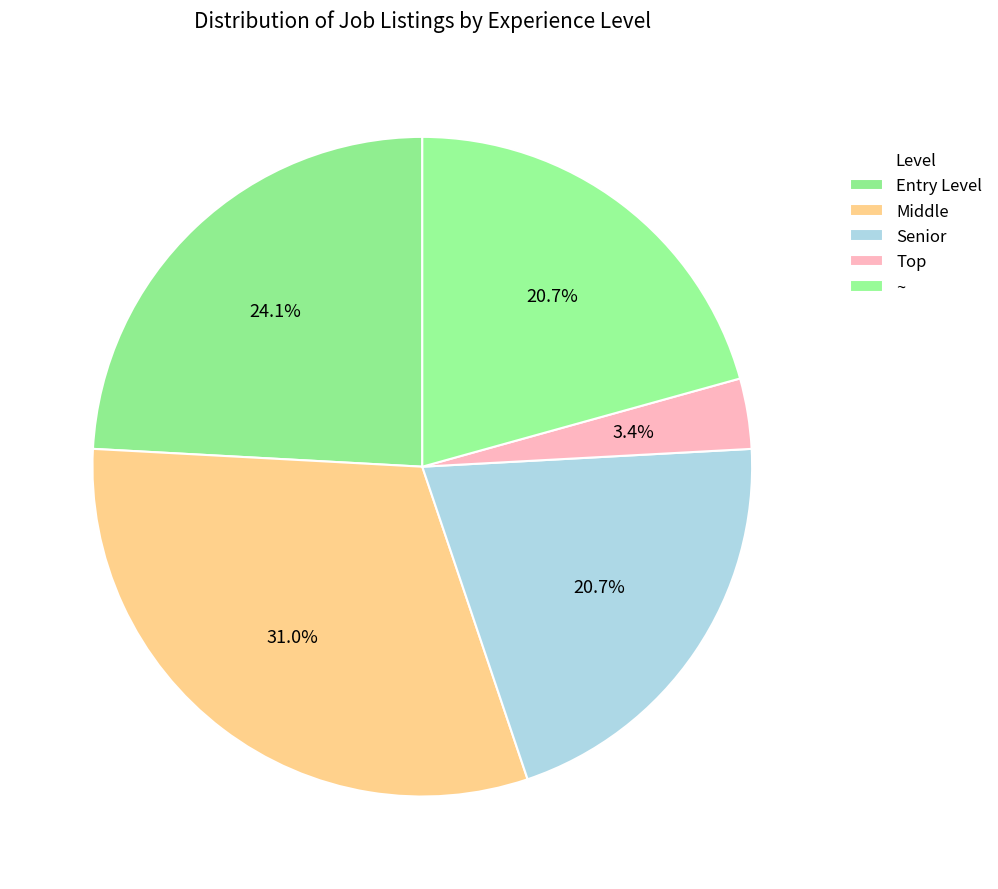

How many slices are in this pie chart?

5